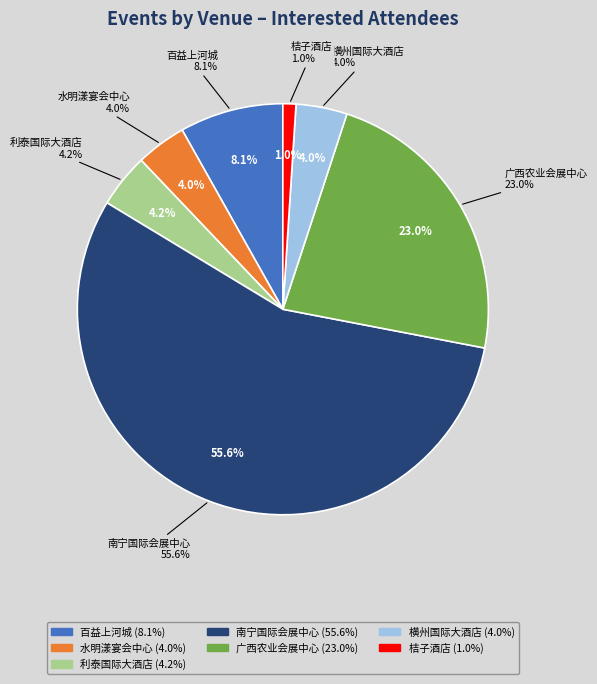

The 亭洪路45号 百益上河城 slice represents 8% of the pie. True or false?

True